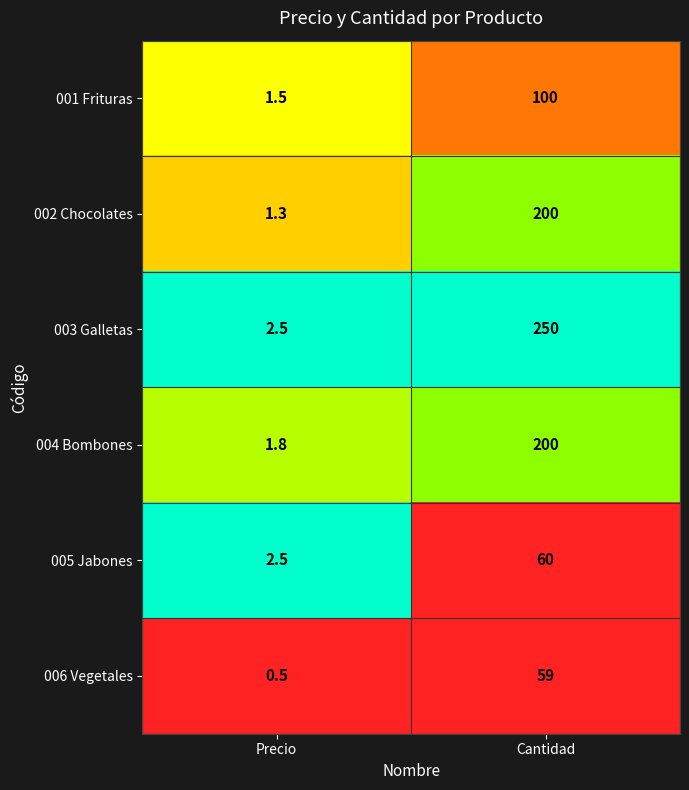

What is the sum of the 006 Vegetales values at Cantidad and Precio?

59.5